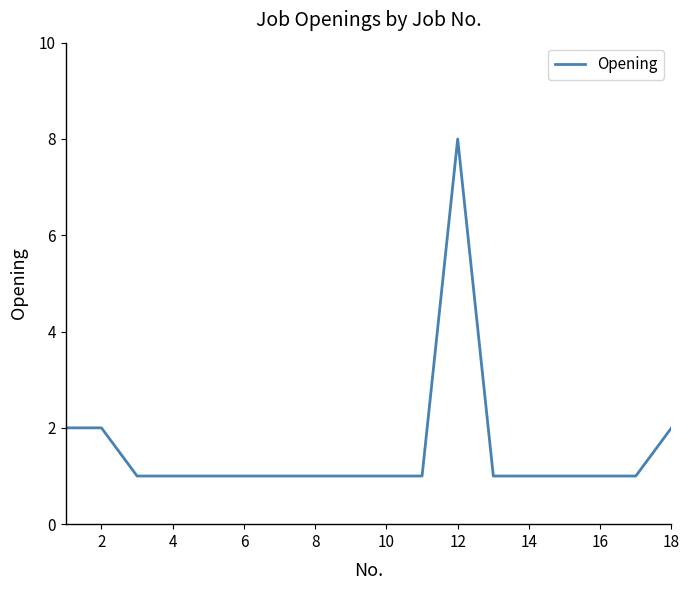

What is the greatest value displayed?

8